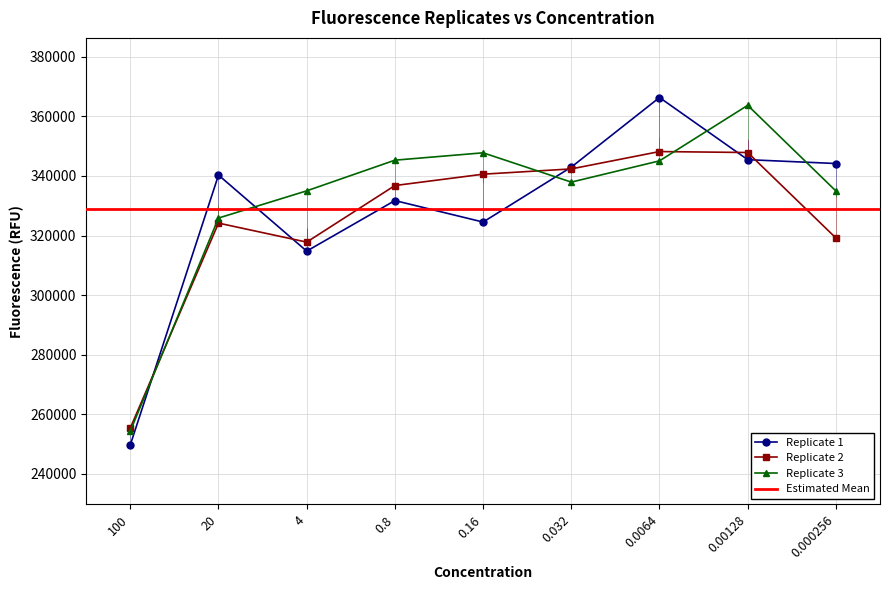

Rank the series at 0.000256 from lowest to highest value.

Replicate 2, Replicate 3, Replicate 1